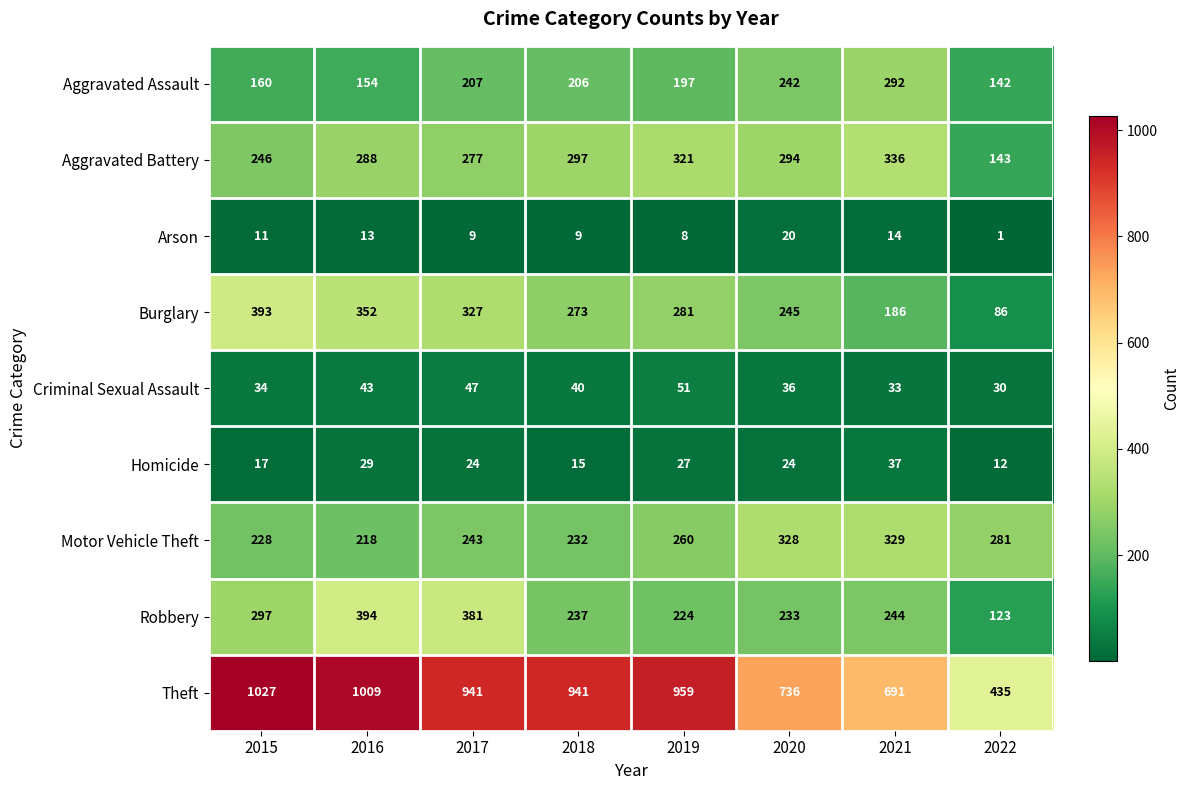

What is the difference between the maximum and second lowest values in the Aggravated Battery series?

90